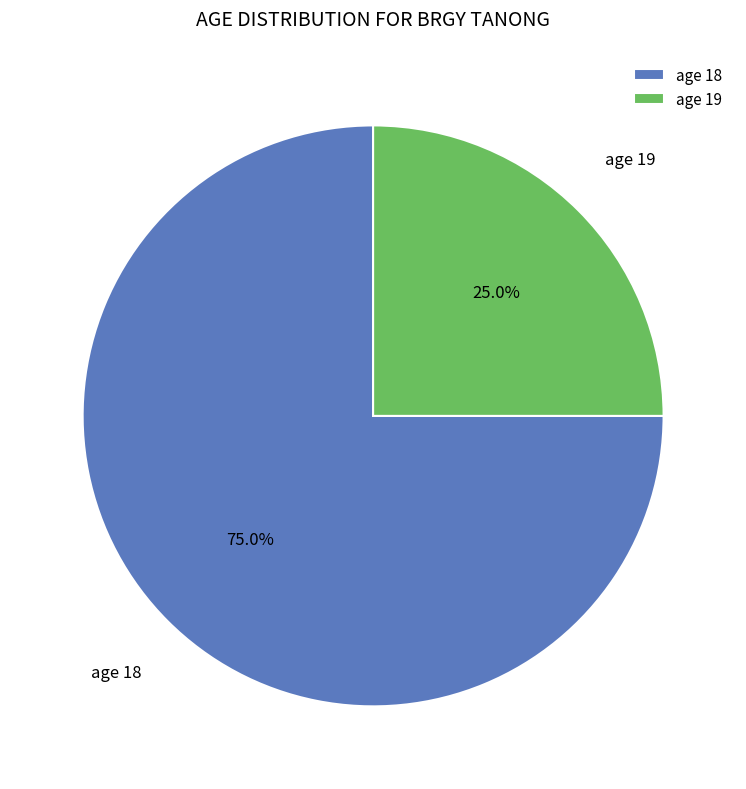

What percentage is NOT represented by age 18?

25.0%